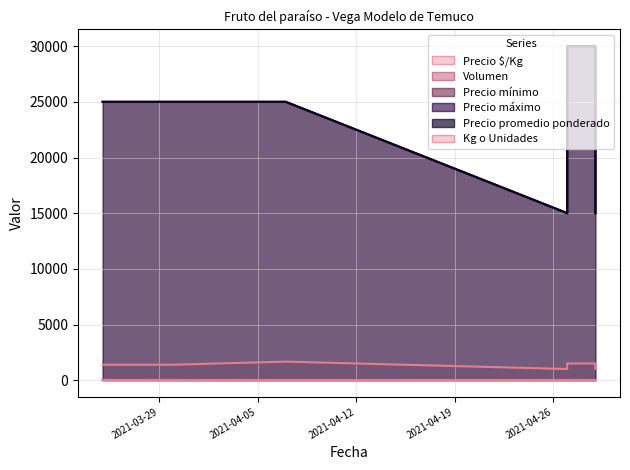

Reading left to right, what are all the values shown in this chart?

Precio $/Kg: 2021-03-25=1389	2021-03-30=1389	2021-04-07=1667	2021-04-27=1000	2021-04-27=1500	2021-04-29=1500	2021-04-29=1000
Volumen: 2021-03-25=30	2021-03-30=20	2021-04-07=10	2021-04-27=20	2021-04-27=20	2021-04-29=10	2021-04-29=20
Precio mínimo: 2021-03-25=25000	2021-03-30=25000	2021-04-07=25000	2021-04-27=15000	2021-04-27=30000	2021-04-29=30000	2021-04-29=15000
Precio máximo: 2021-03-25=25000	2021-03-30=25000	2021-04-07=25000	2021-04-27=15000	2021-04-27=30000	2021-04-29=30000	2021-04-29=15000
Precio promedio ponderado: 2021-03-25=25000	2021-03-30=25000	2021-04-07=25000	2021-04-27=15000	2021-04-27=30000	2021-04-29=30000	2021-04-29=15000
Kg o Unidades: 2021-03-25=18	2021-03-30=18	2021-04-07=15	2021-04-27=15	2021-04-27=20	2021-04-29=20	2021-04-29=15